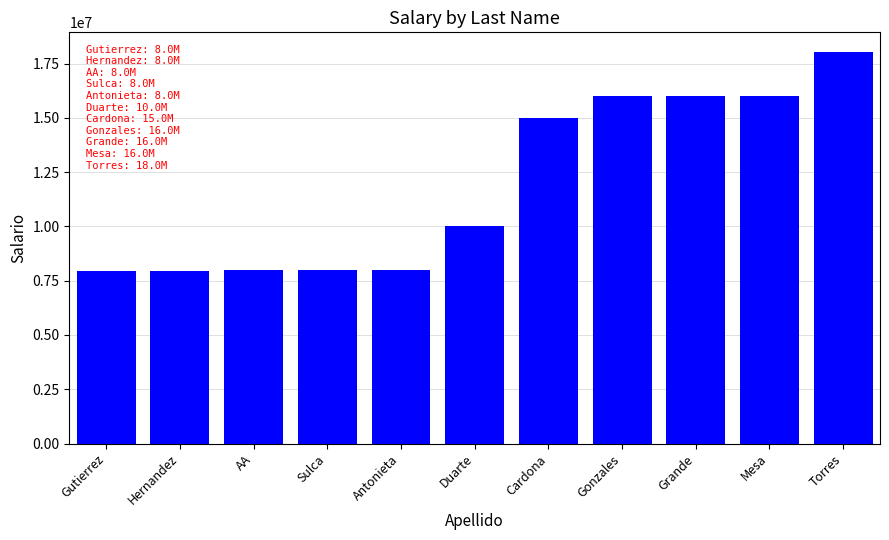

What is the difference between the values at Cardona and Gonzales?

1000000.0